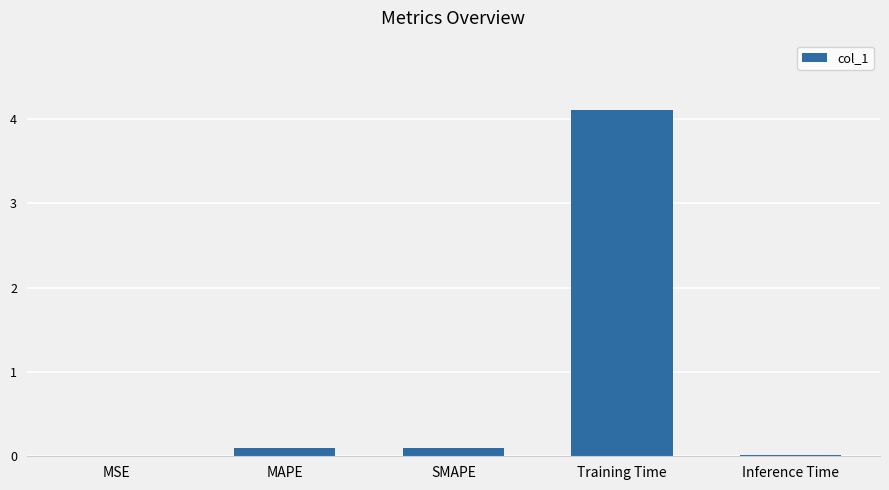

True or false: the data shows 0.0 at MSE.

True